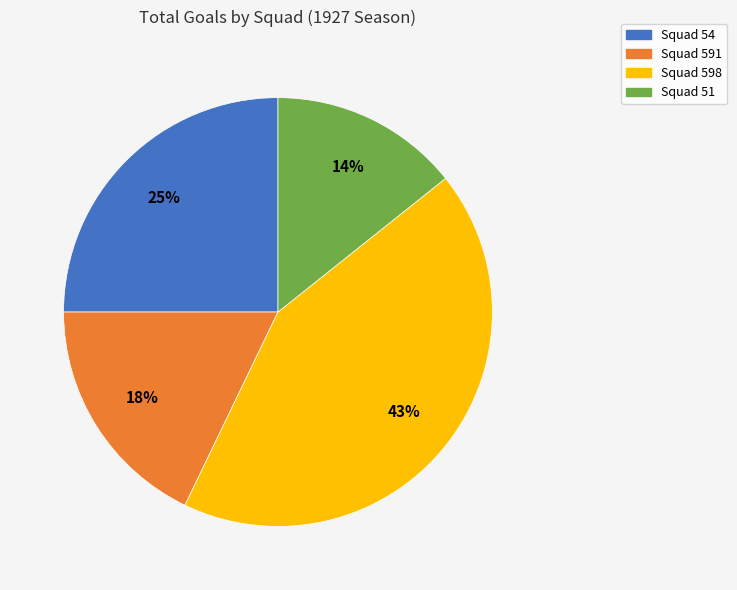

Rank the categories by value from lowest to highest.

Squad 51, Squad 591, Squad 54, Squad 598